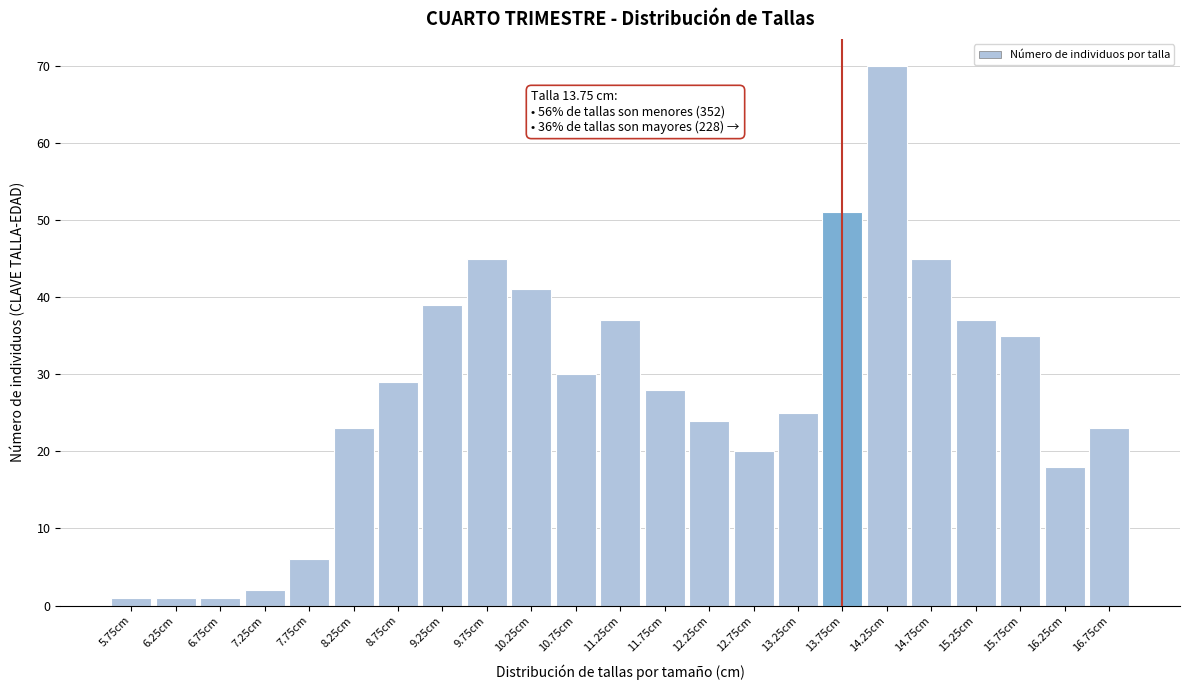

Reading left to right, what are all the values shown in this chart?

1	1	1	2	6	23	29	39	45	41	30	37	28	24	20	25	51	70	45	37	35	18	23